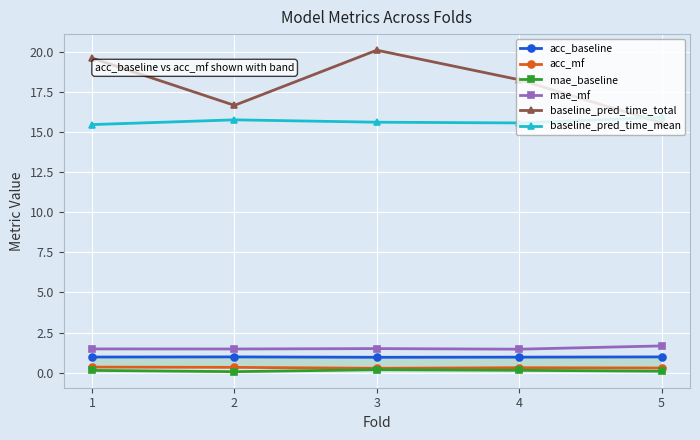

How many lines are shown in the chart?

6